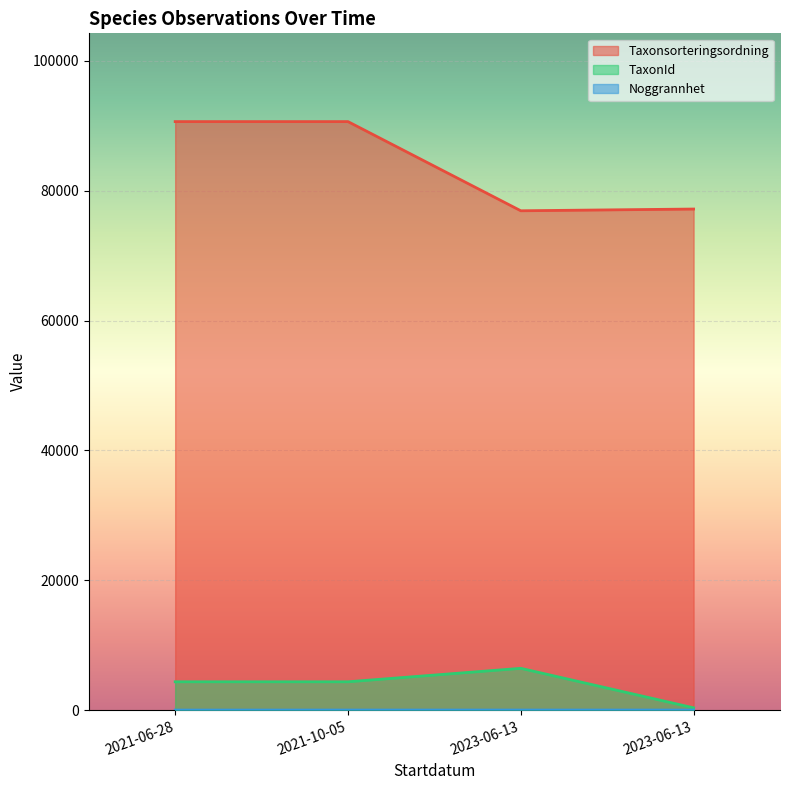

What is the label of the 4th point from the right?

2021-06-28